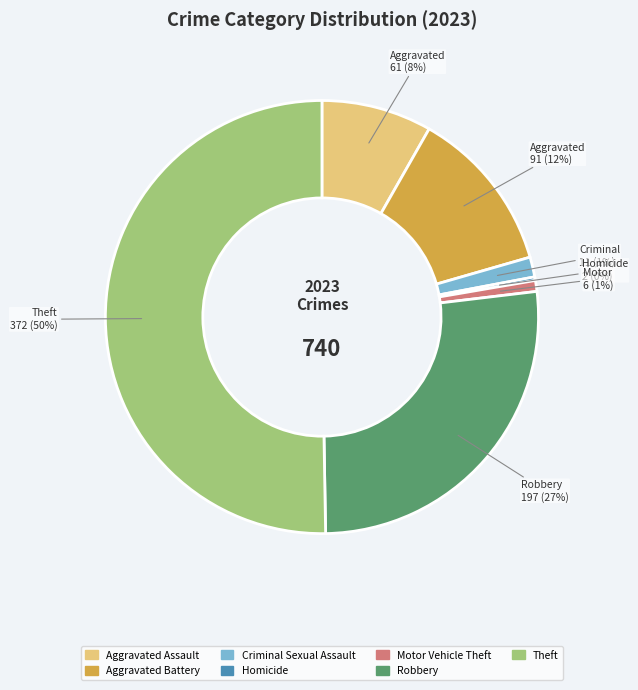

To the nearest percent, what is the average slice percentage?

14%